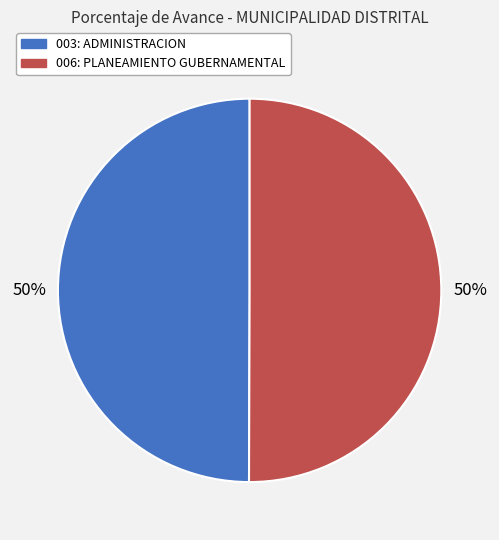

Is it true that 006: PLANEAMIENTO GUBERNAMENTAL is 50% of the pie?

True